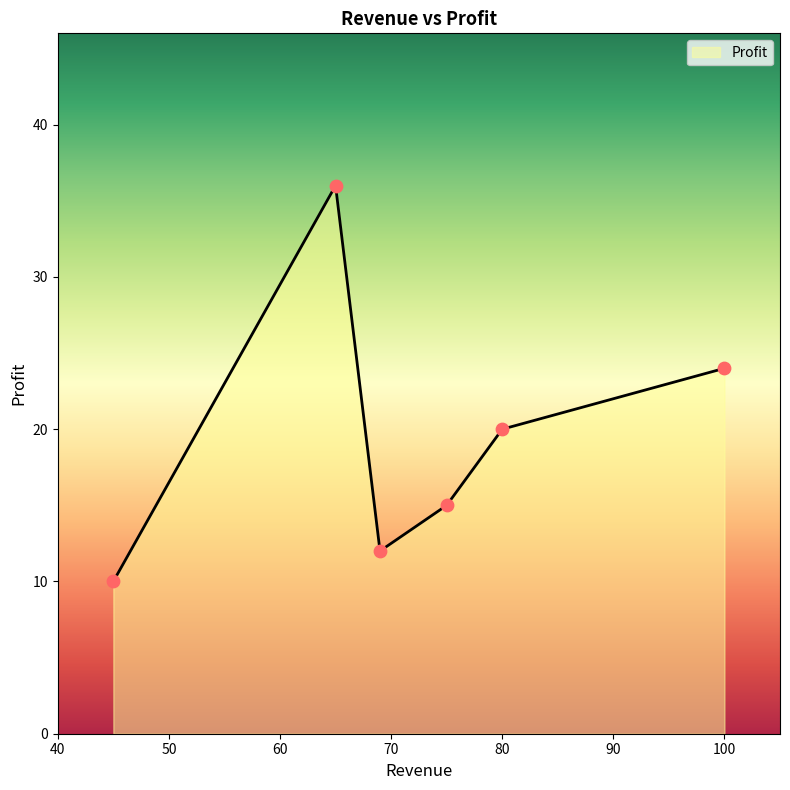

What is the average value?

20